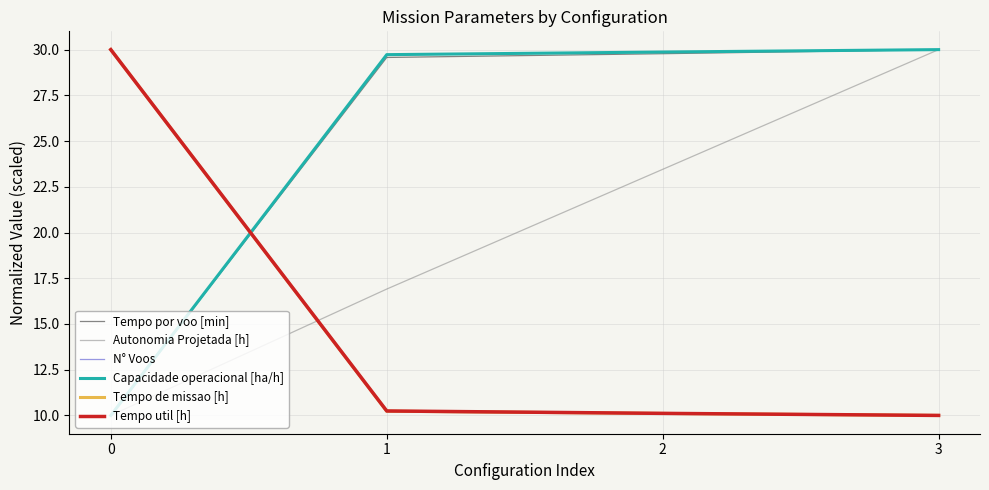

Is this an area chart (filled region under the line)?

No